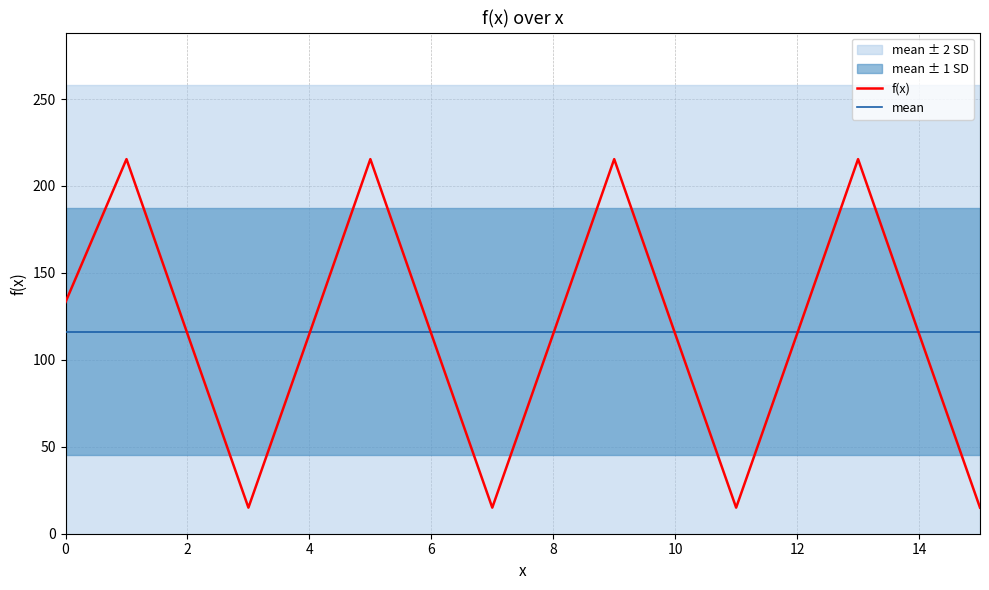

What is the lowest value of the f(x) series?

15.0